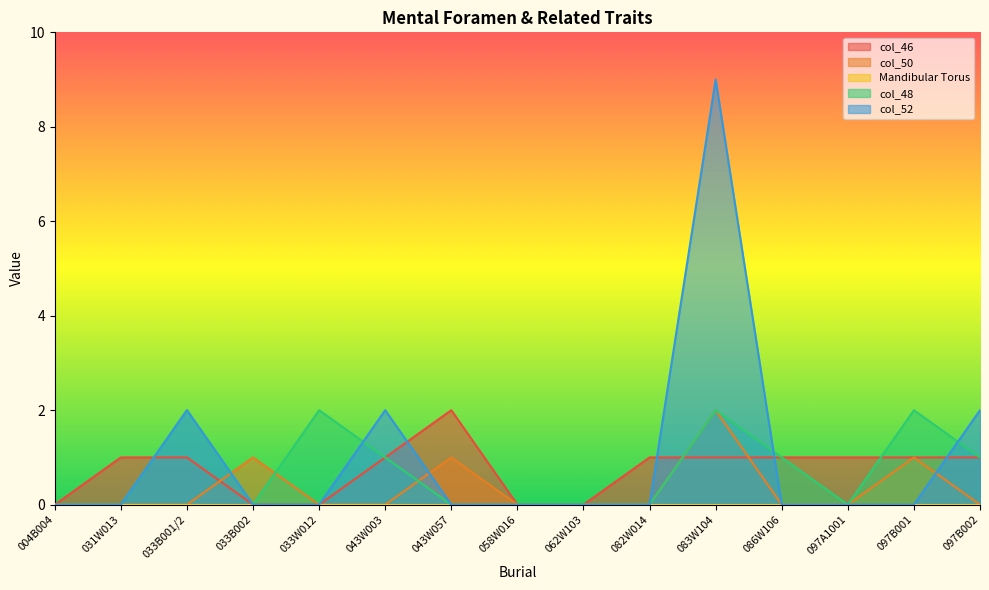

True or false: col_46 and col_50 cross at least once.

True